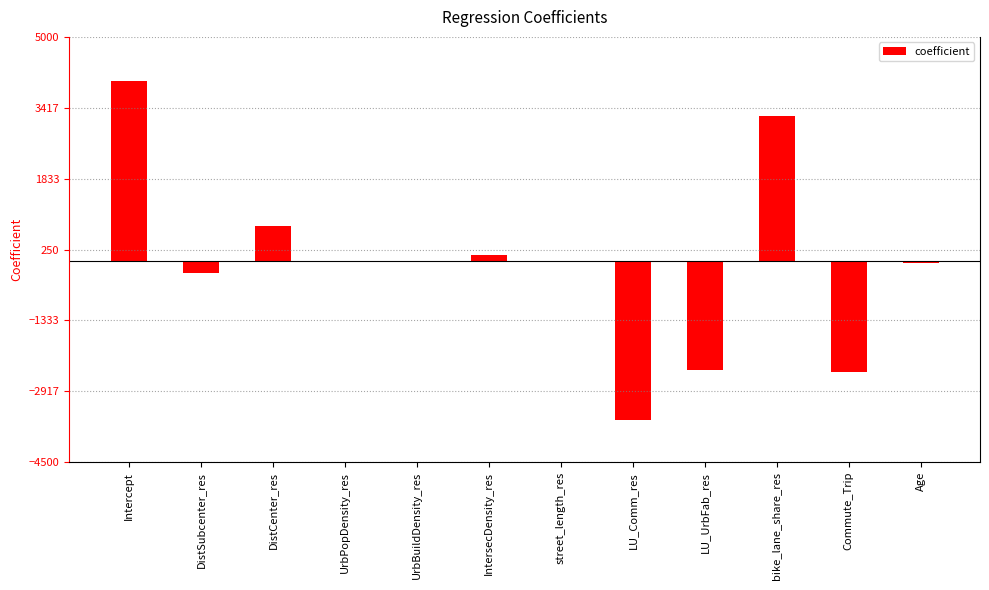

True or false: the data shows 771.3 at DistCenter_res.

True